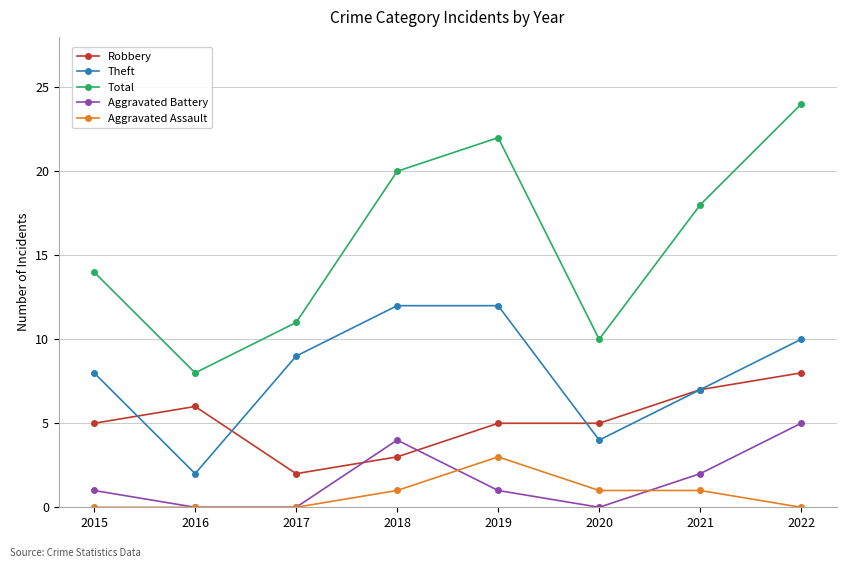

Is this an area chart (filled region under the line)?

No